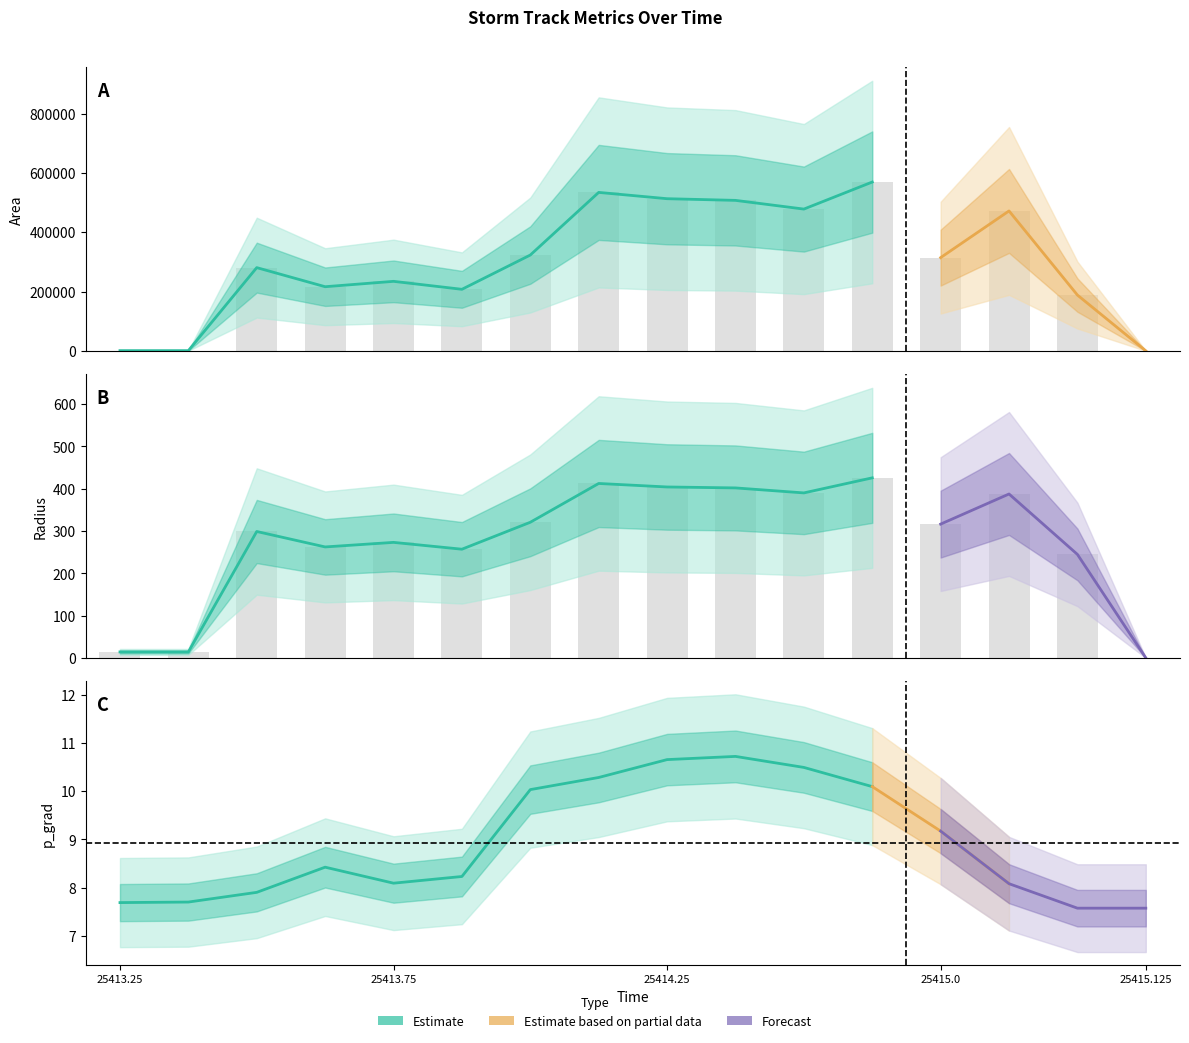

The radius series shows 387.6 at 25414.875. True or false?

True